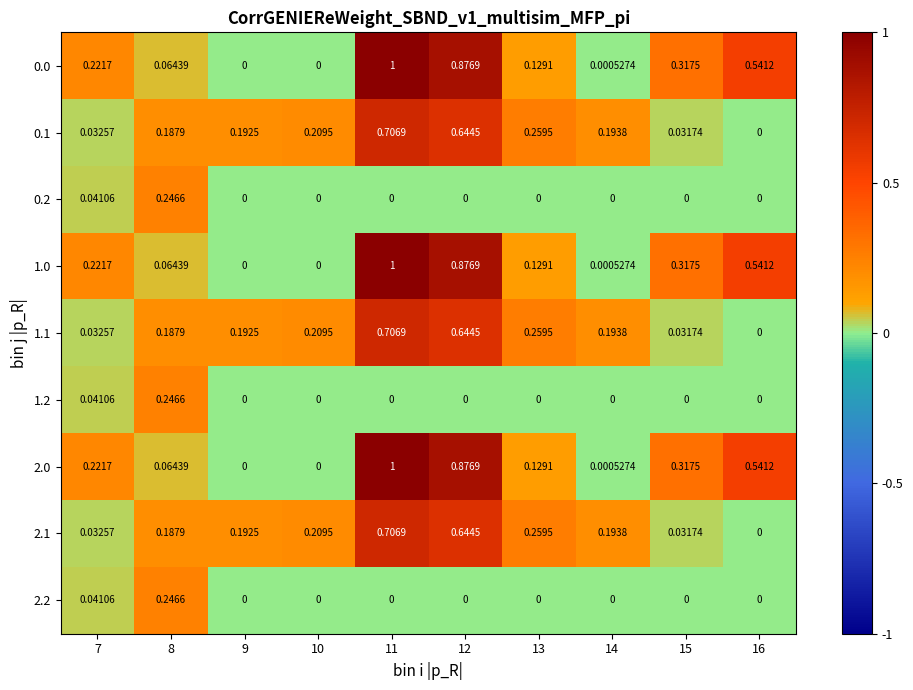

Is the value of 2.0 at 12 greater than the value of 1.2 at 7?

Yes